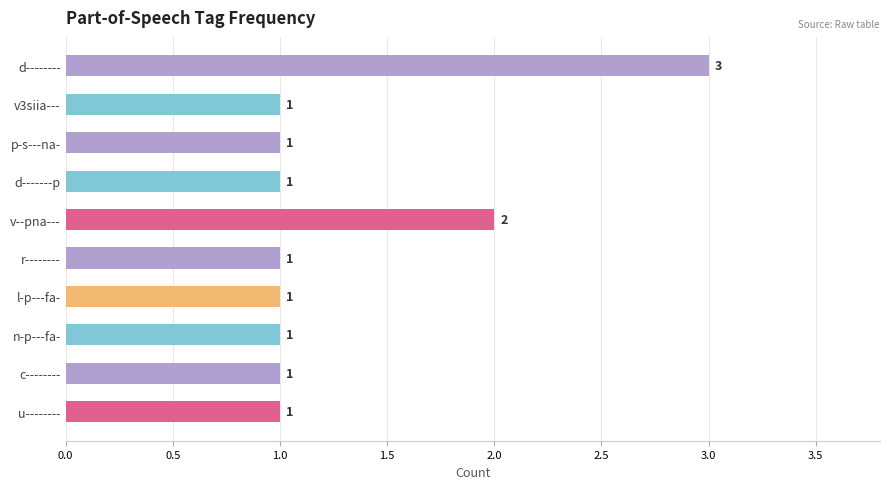

Count the number of categories in the chart.

10